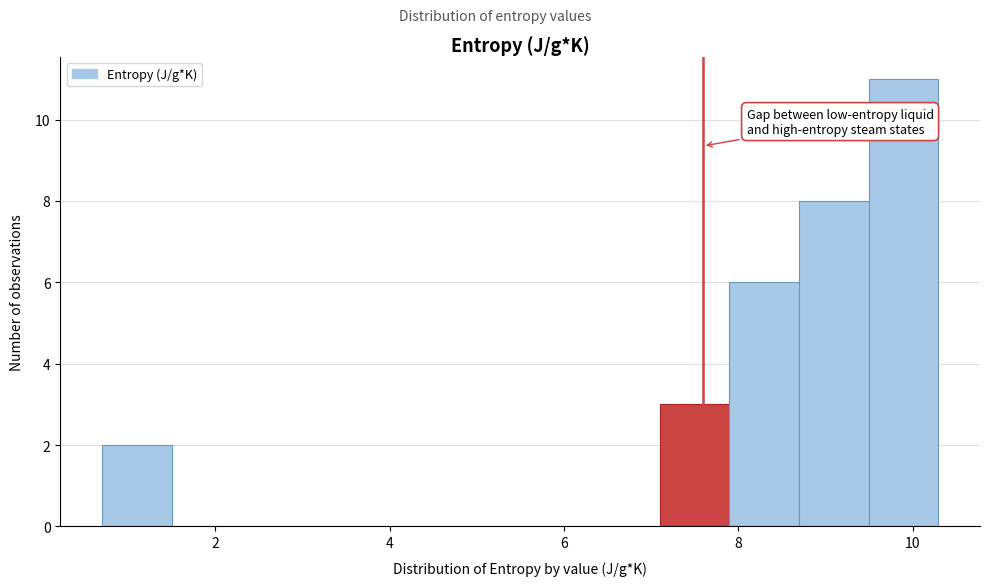

Around what value on the x-axis is the tallest bar? Give the approximate position of its centre, as read against the axis.

9.8